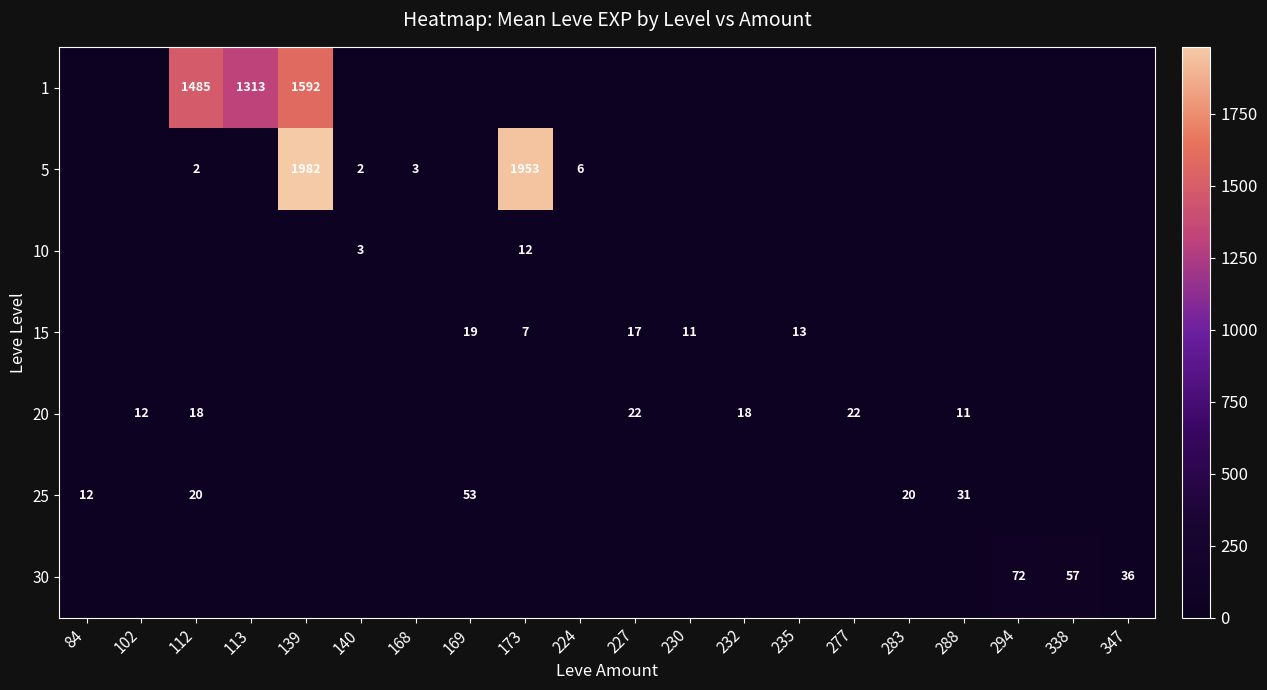

What is the sum of all 5 values?

3948